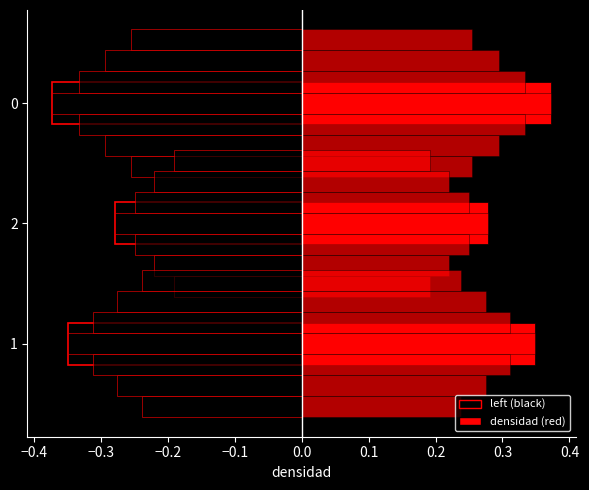

What is the value of the densidad bar at the 1st from the left?

0.3